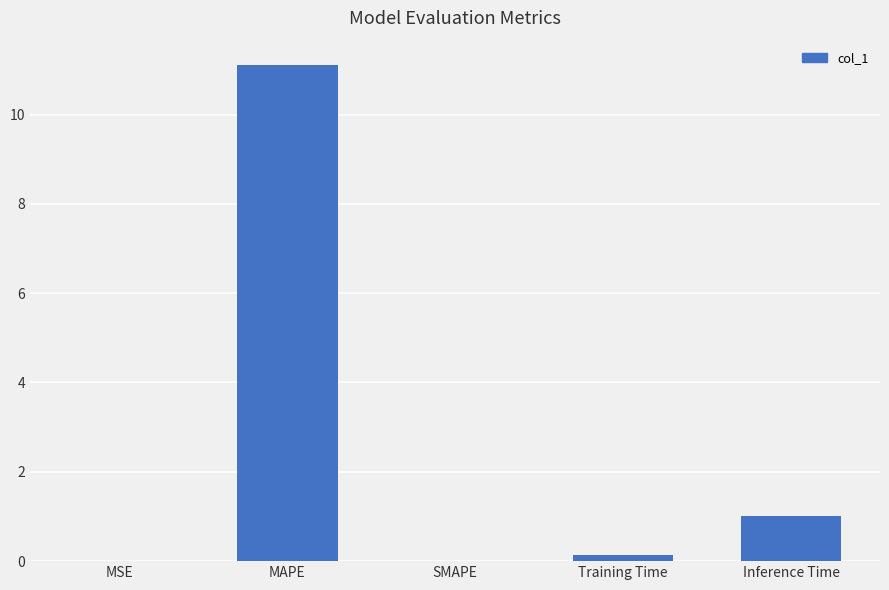

What is the maximum value shown in the chart?

11.1